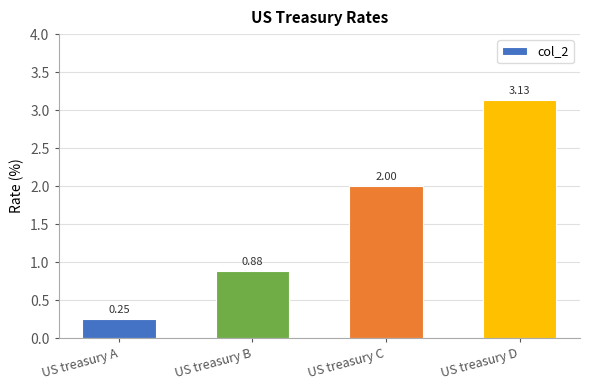

Which has a higher value, US treasury D or US treasury B?

US treasury D